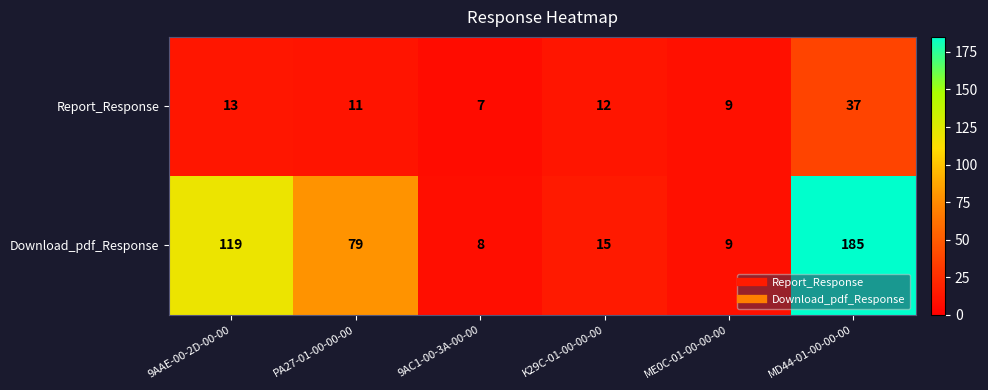

Which series changed the most between PA27-01-00-00-00 and K29C-01-00-00-00?

Download_pdf_Response